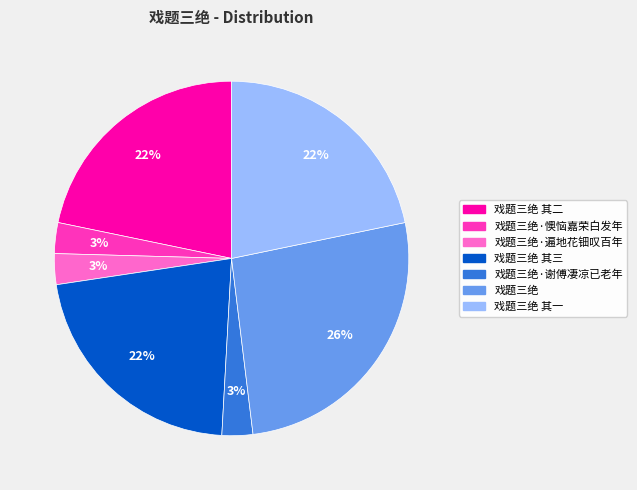

Count the number of slices in the pie.

7